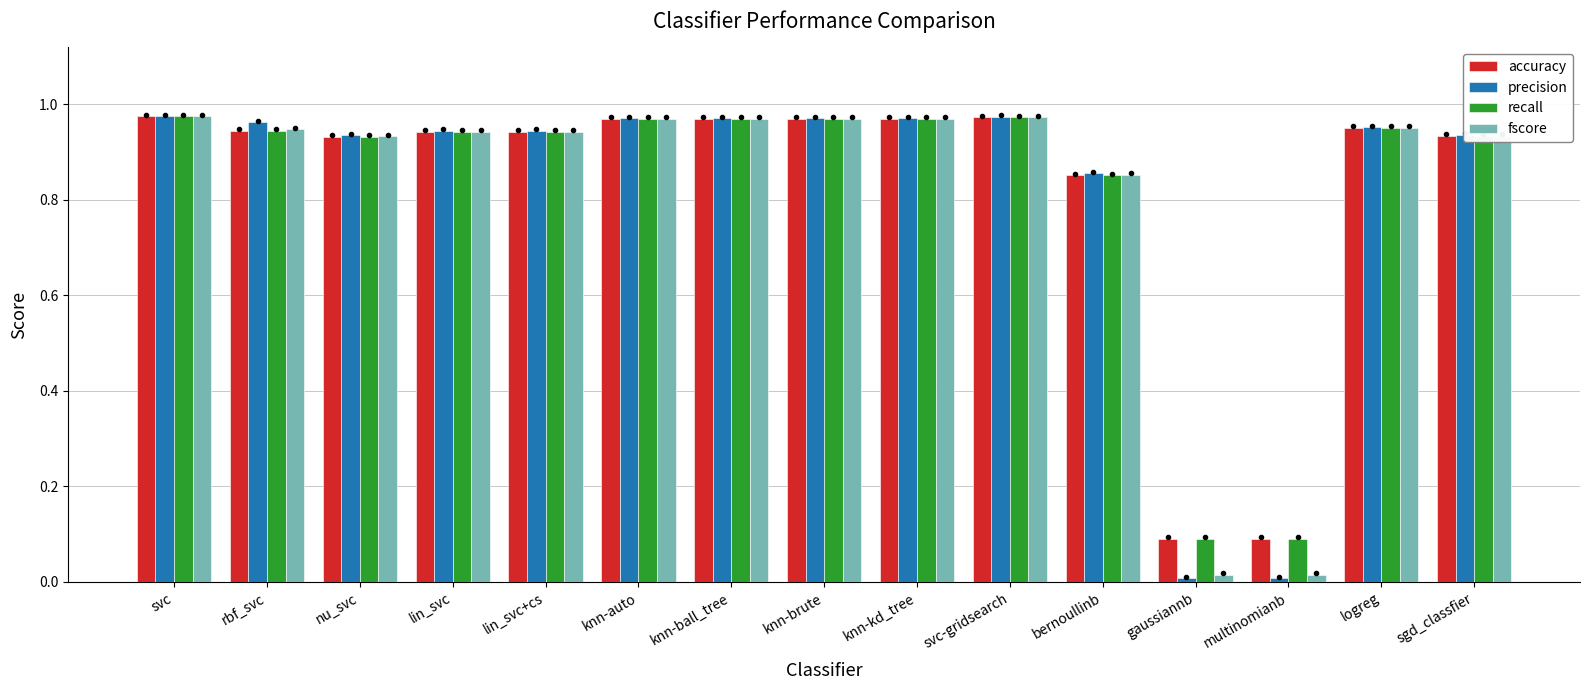

At how many categories does at least one series exceed 0?

15